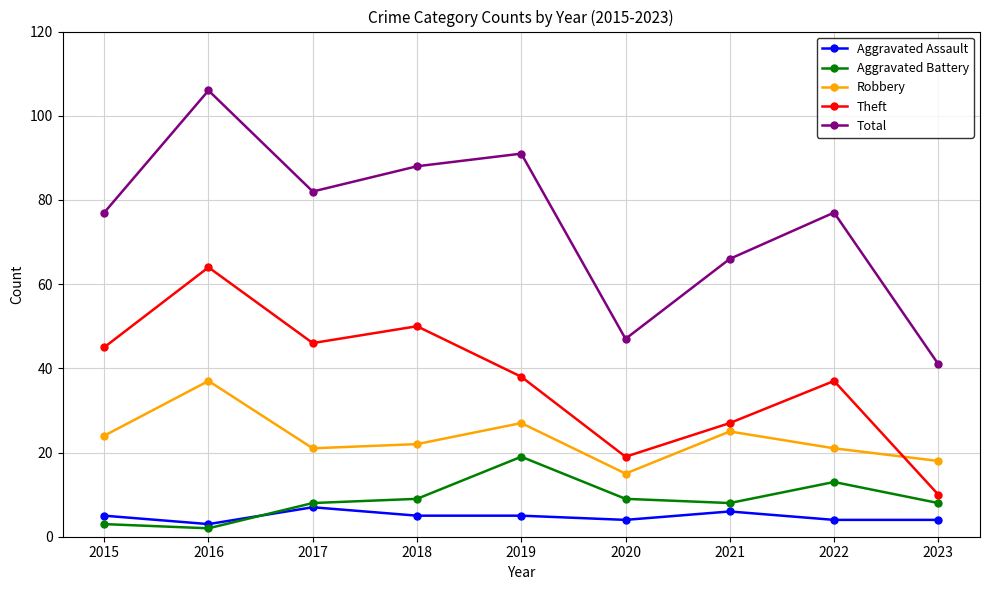

Count the number of categories in the chart.

9